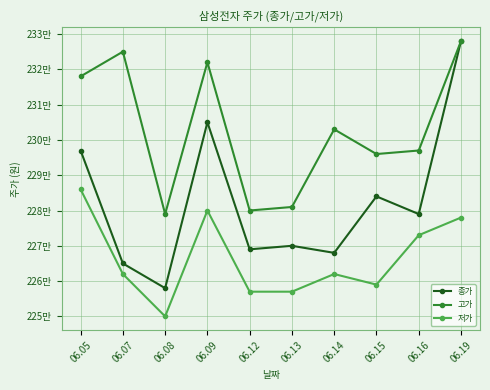

Is it true that 저가 equals 3333348 at 06.09?

False